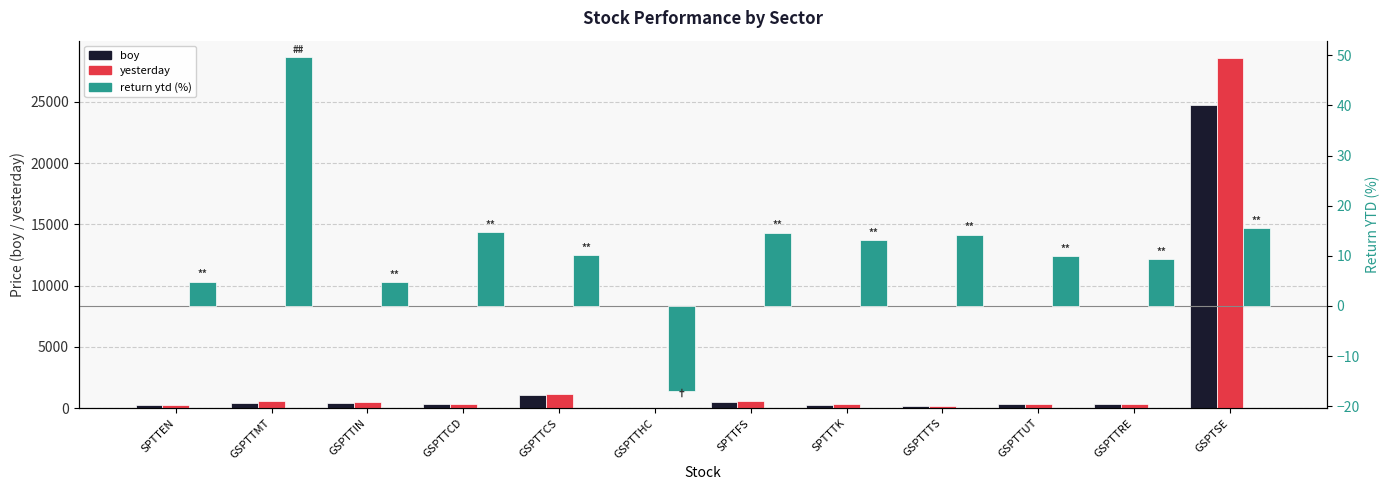

The boy series shows 24727.9 at GSPTSE. True or false?

True